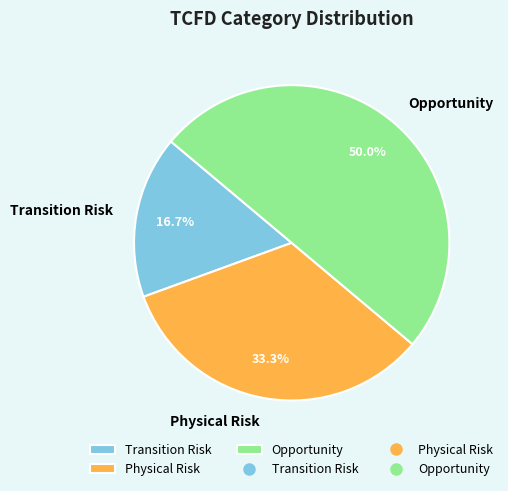

Approximately how many times larger is the value at Opportunity compared to Physical Risk?

1.5